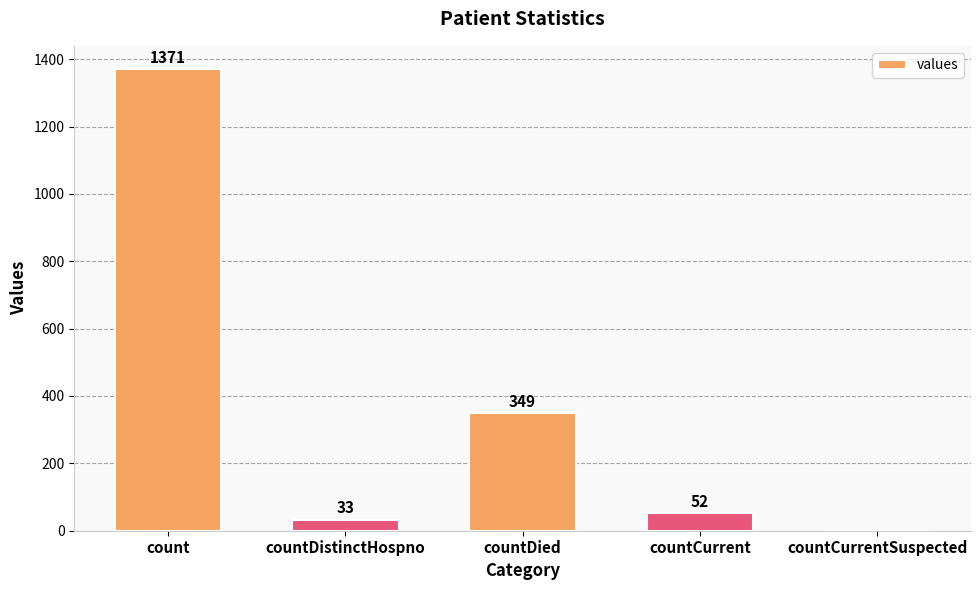

What is the sum of the values at count and countCurrentSuspected?

1371